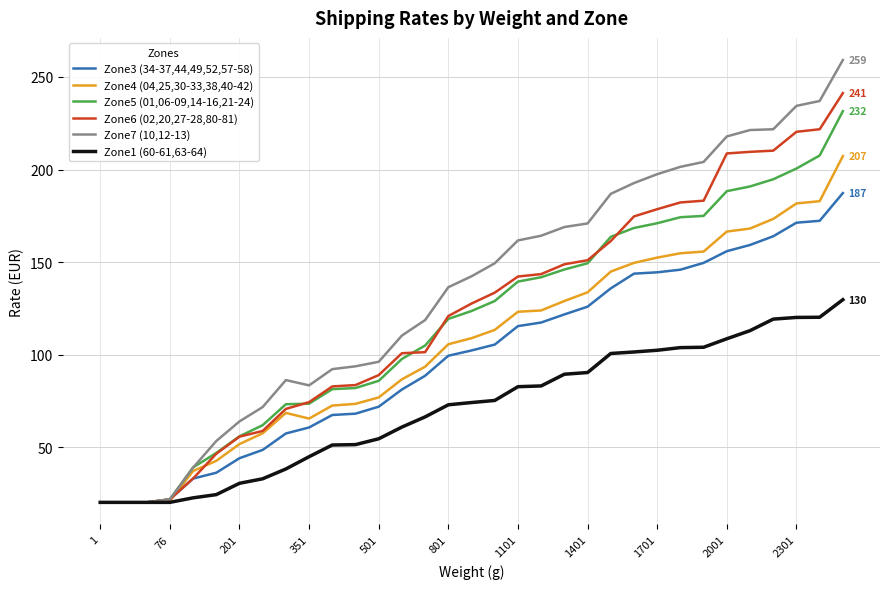

What is the greatest value displayed?

259.1